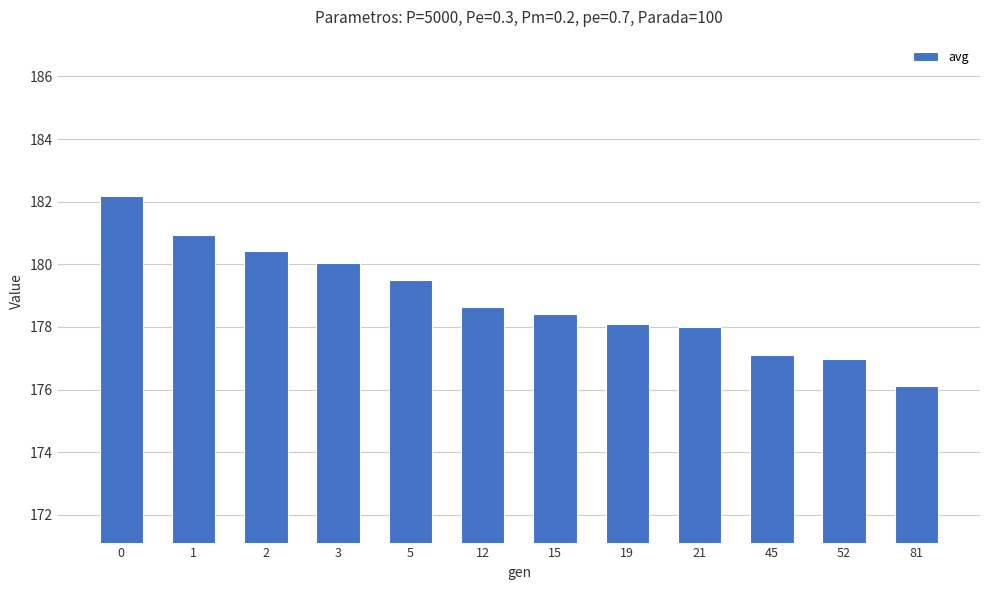

Reading right to left, list all the values displayed in this chart.

176.1	177.0	177.1	178.0	178.1	178.4	178.6	179.5	180.0	180.4	180.9	182.2